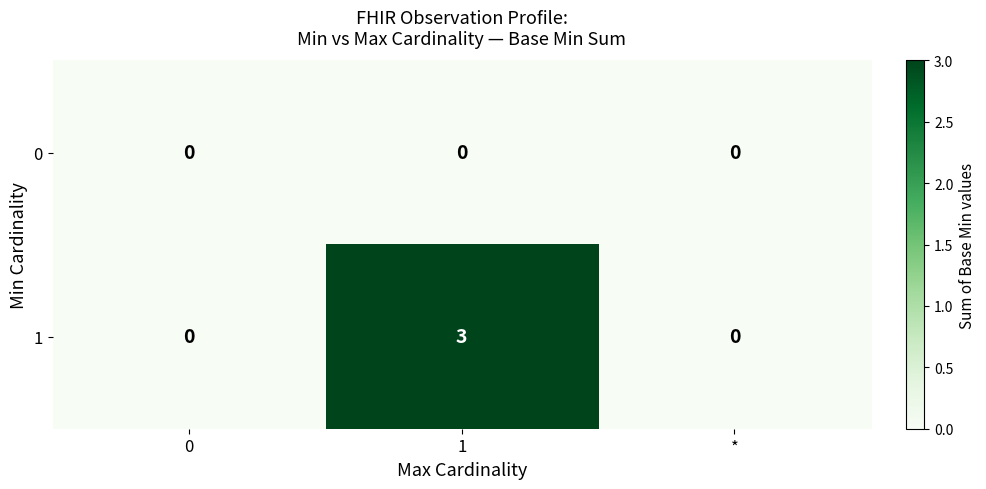

List the series in order of their peak value, lowest first.

0, 1